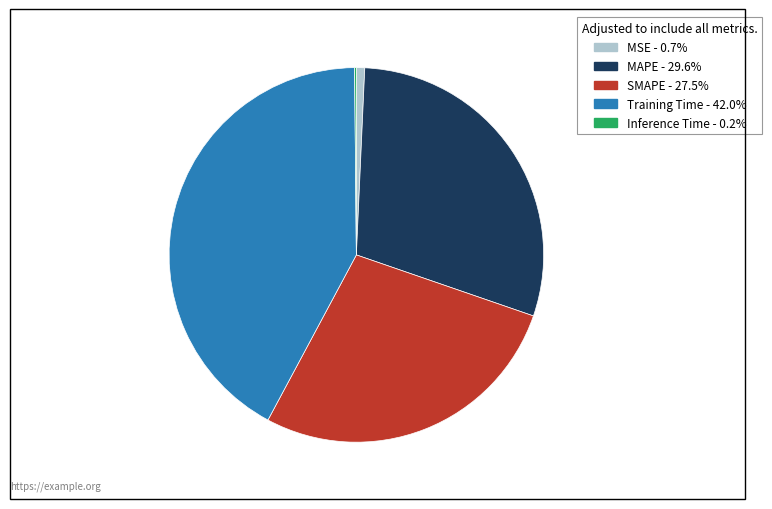

Does any single category account for the majority?

No